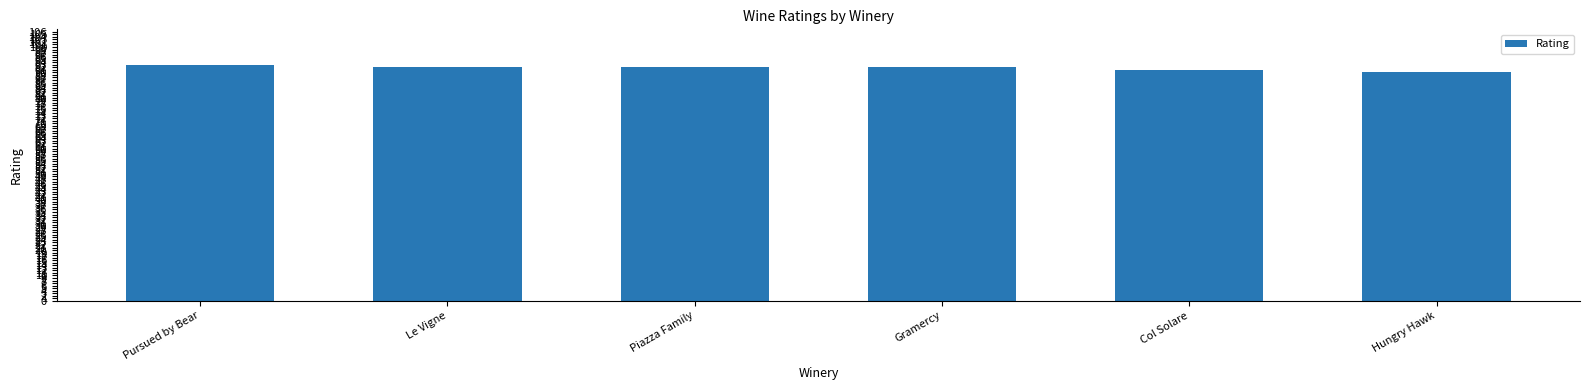

The chart shows a value of 92 at Le Vigne. True or false?

True